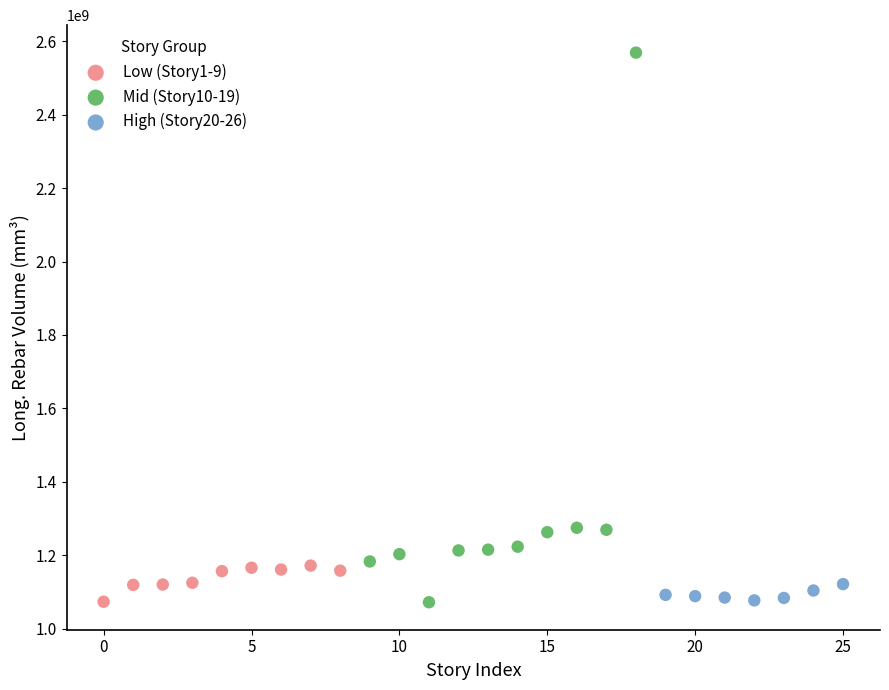

Which series reaches the maximum Y coordinate?

Mid (Story10-19)